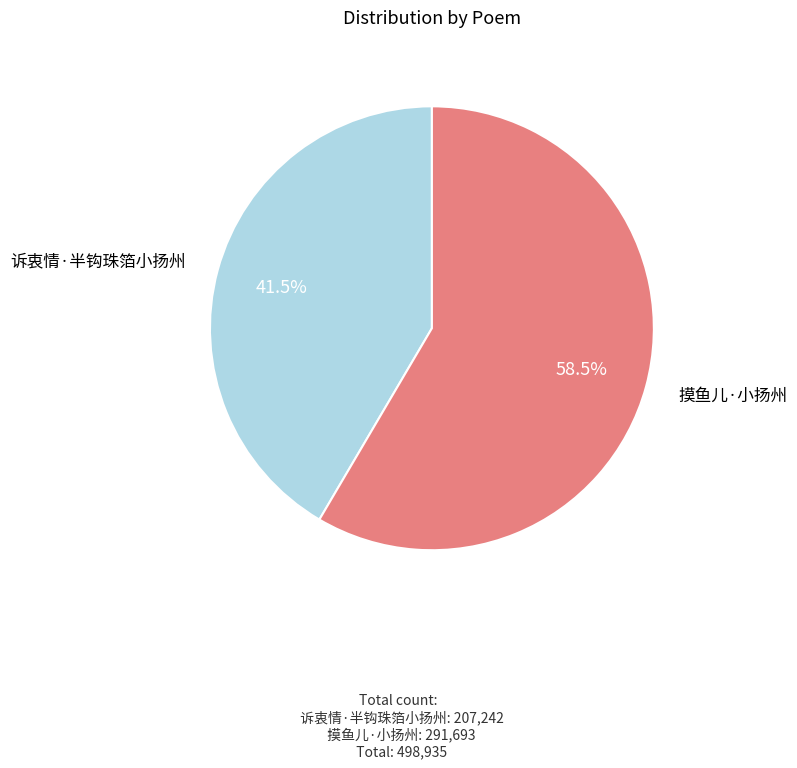

Is there a majority slice in this chart?

Yes